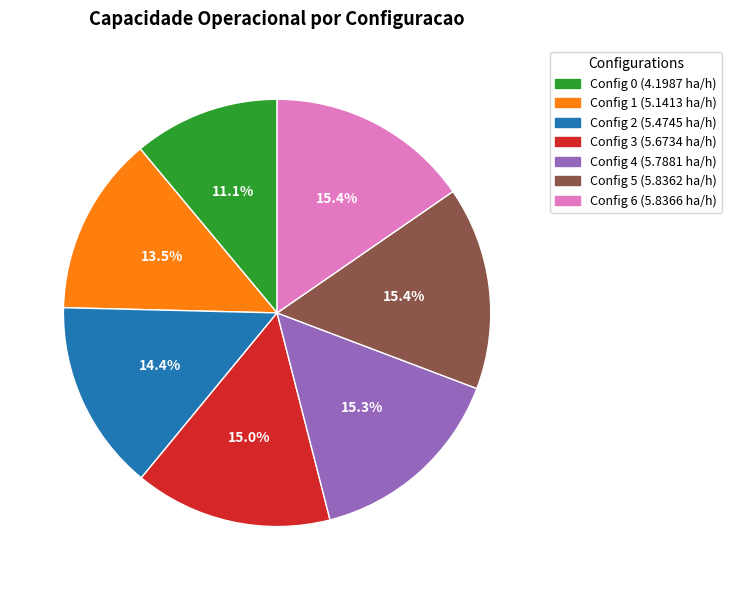

Is there any slice that represents more than half of the pie?

No